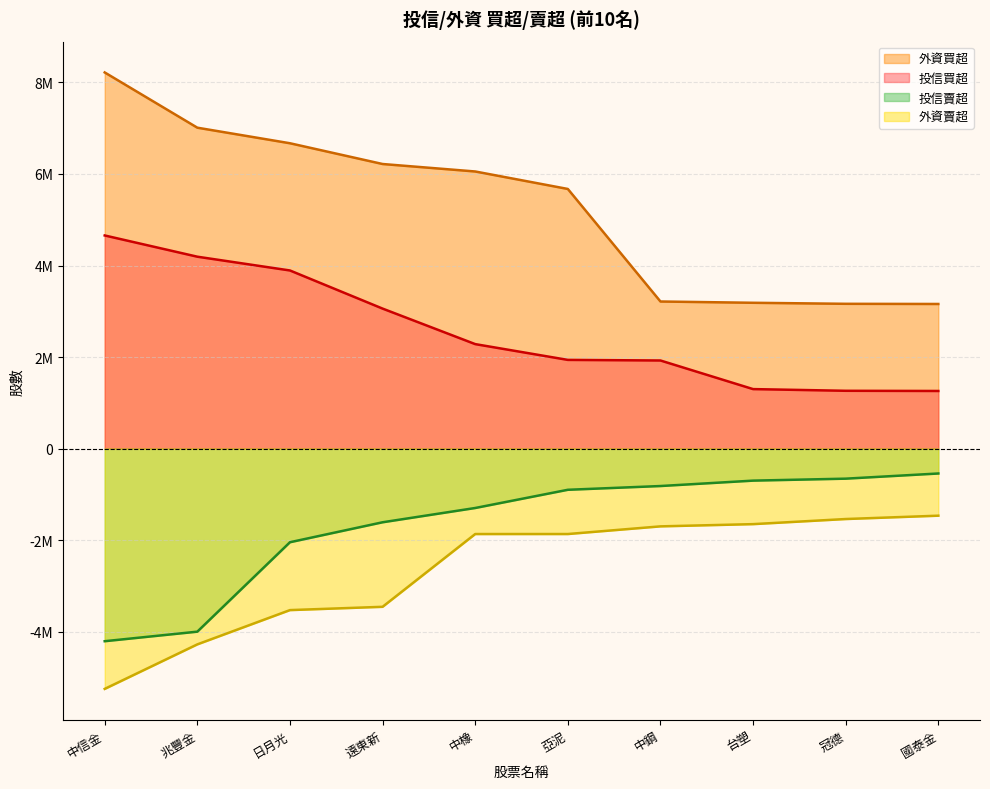

What is the label of the 8th point from the left?

台塑